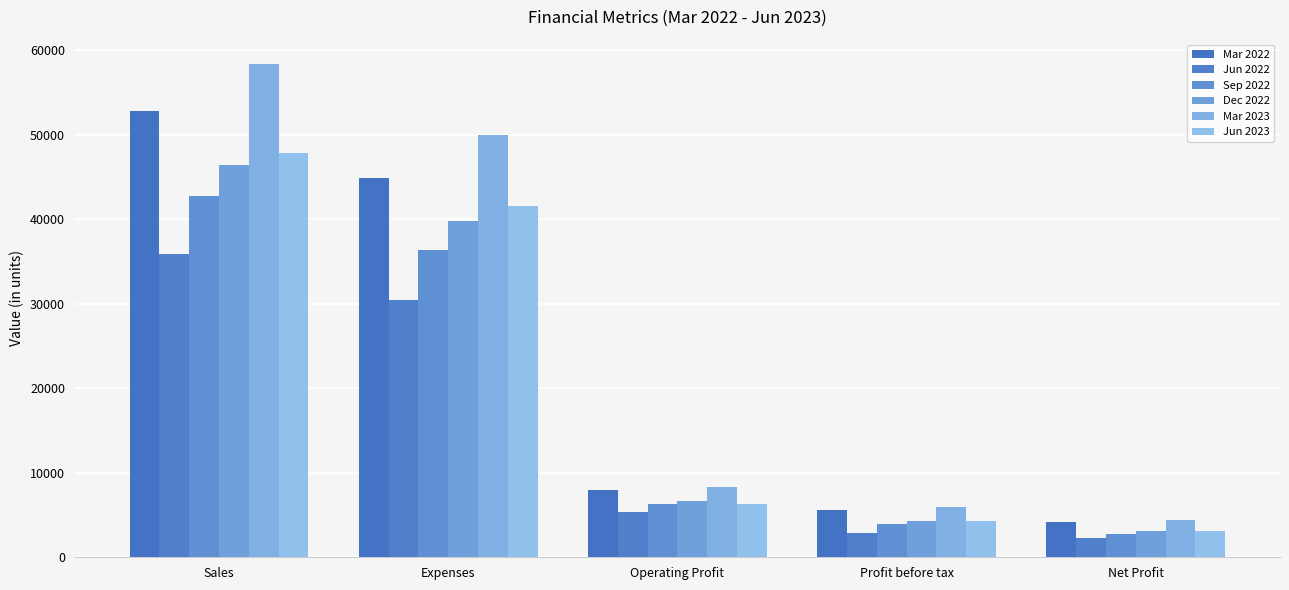

The Dec 2022 series shows 2697 at Operating Profit. True or false?

False